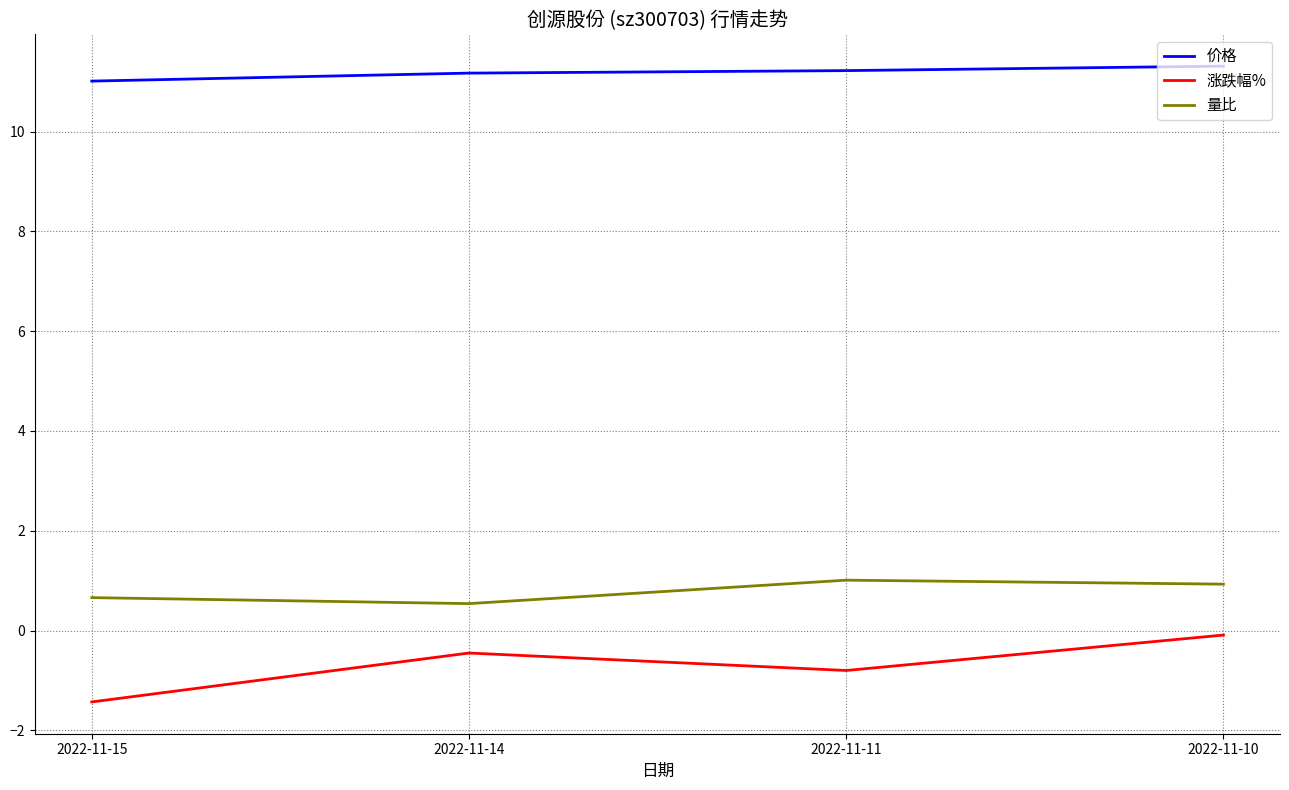

Count the number of data series in this chart.

3